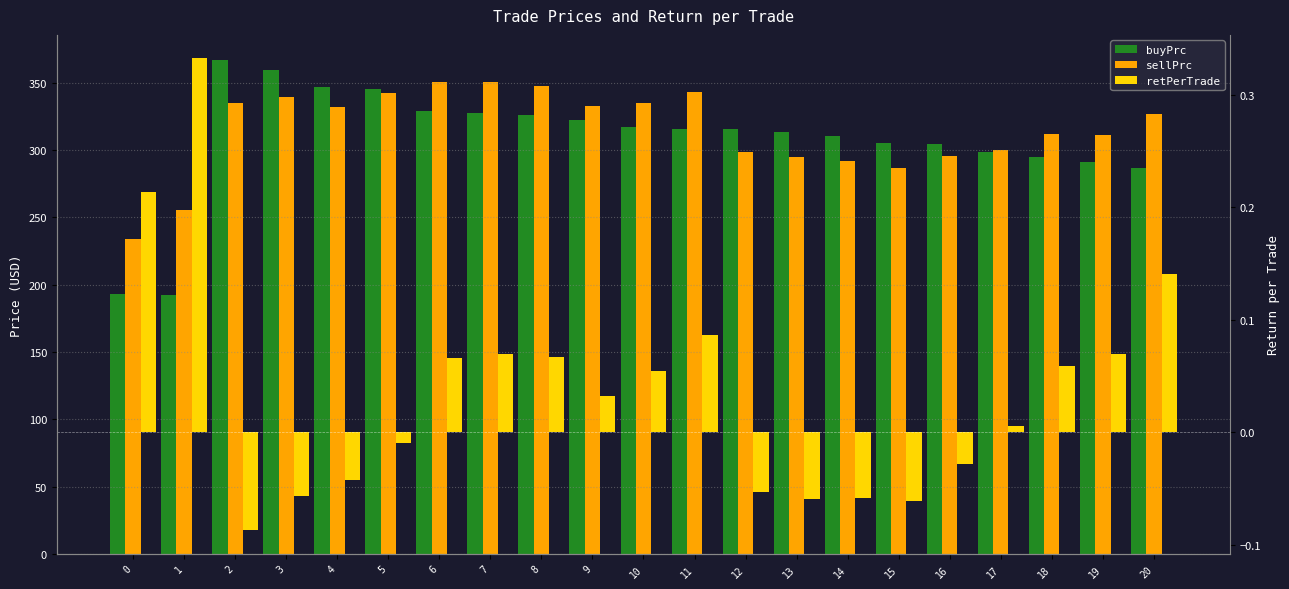

What are all the series names shown in the legend?

buyPrc, sellPrc, retPerTrade